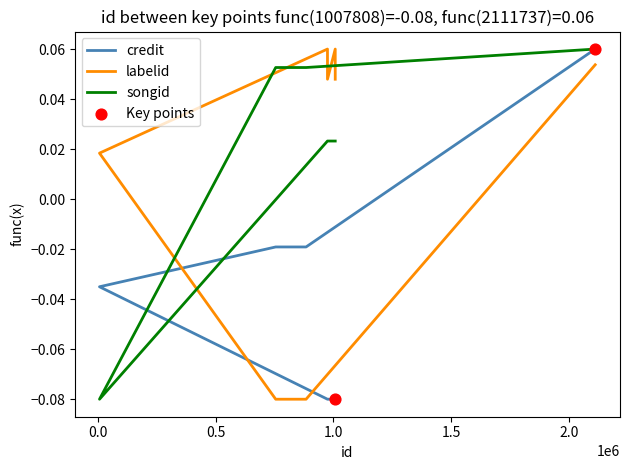

At how many categories does at least one series exceed 0?

8